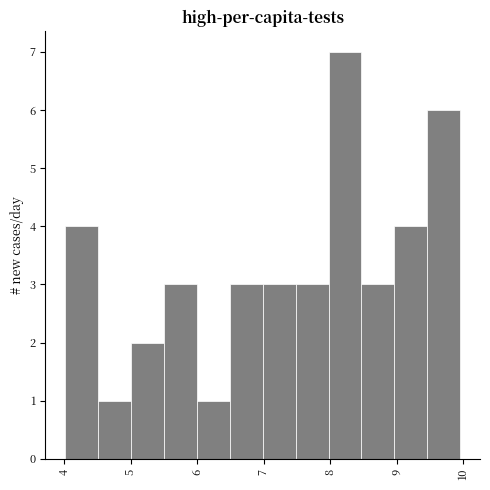

Reading left to right, list every bar in this chart as the range it spans on the x-axis followed by its height. Neither the bar edges nor the heights are printed on the chart, so give them approximately, as read against the axes.

4.0 to 4.5: 4
4.5 to 5.0: 1
5.0 to 5.5: 2
5.5 to 6.0: 3
6.0 to 6.5: 1
6.5 to 7.0: 3
7.0 to 7.5: 3
7.5 to 8.0: 3
8.0 to 8.5: 7
8.5 to 9.0: 3
9.0 to 9.5: 4
9.5 to 10.0: 6